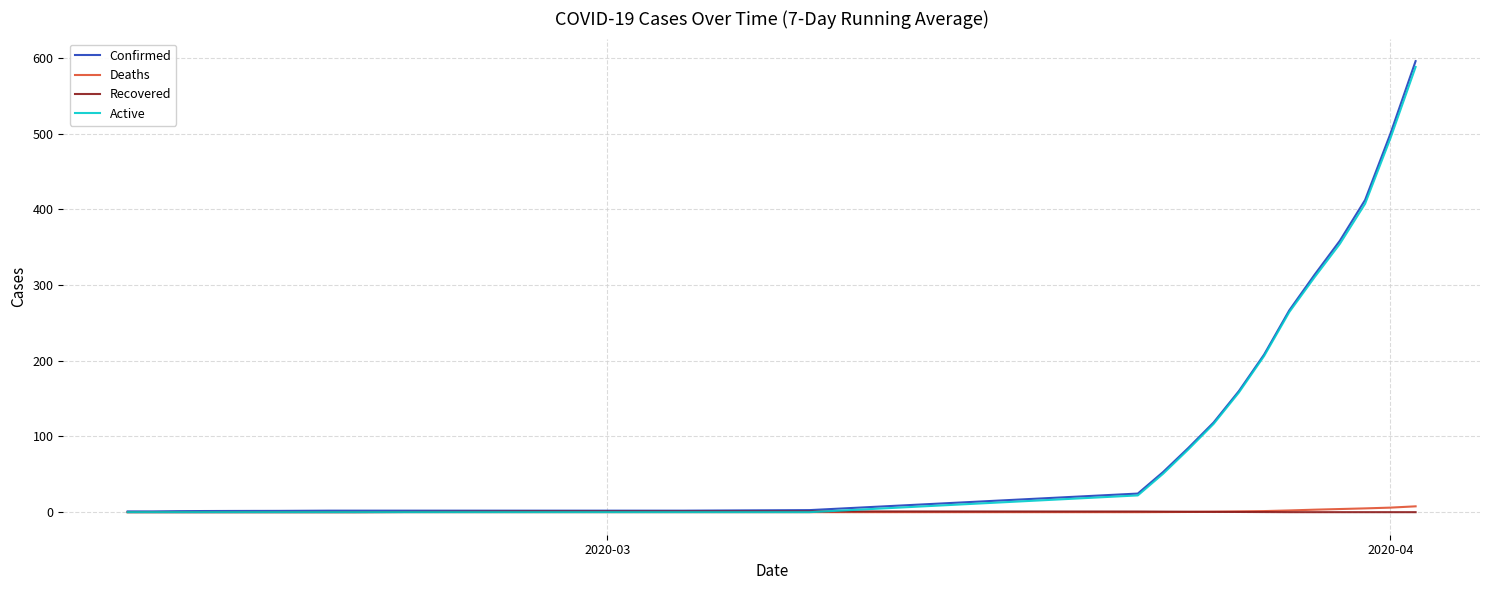

Which series has the widest spread of values?

Confirmed